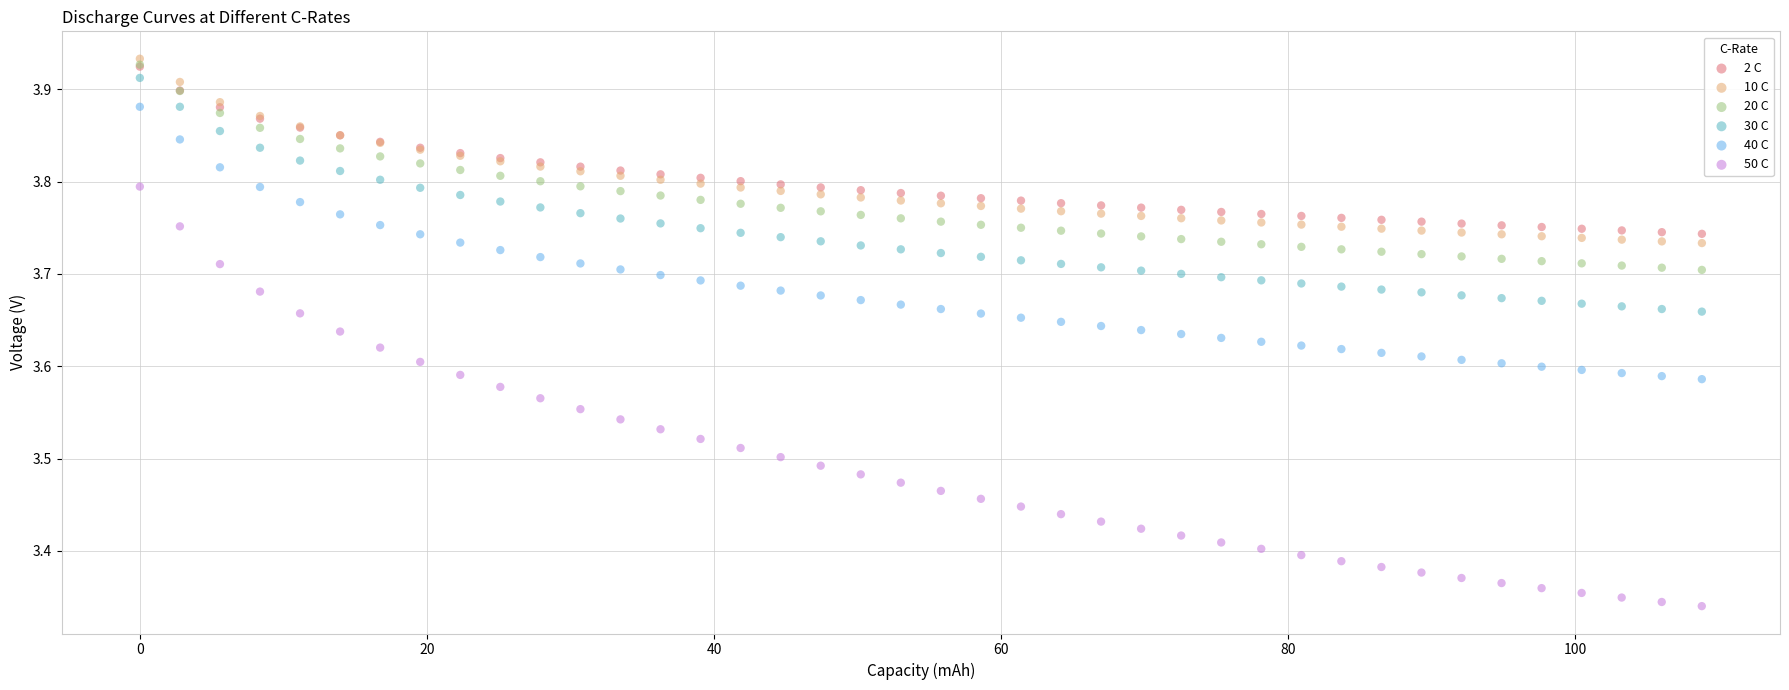

Which series reaches the minimum Y coordinate?

50 C